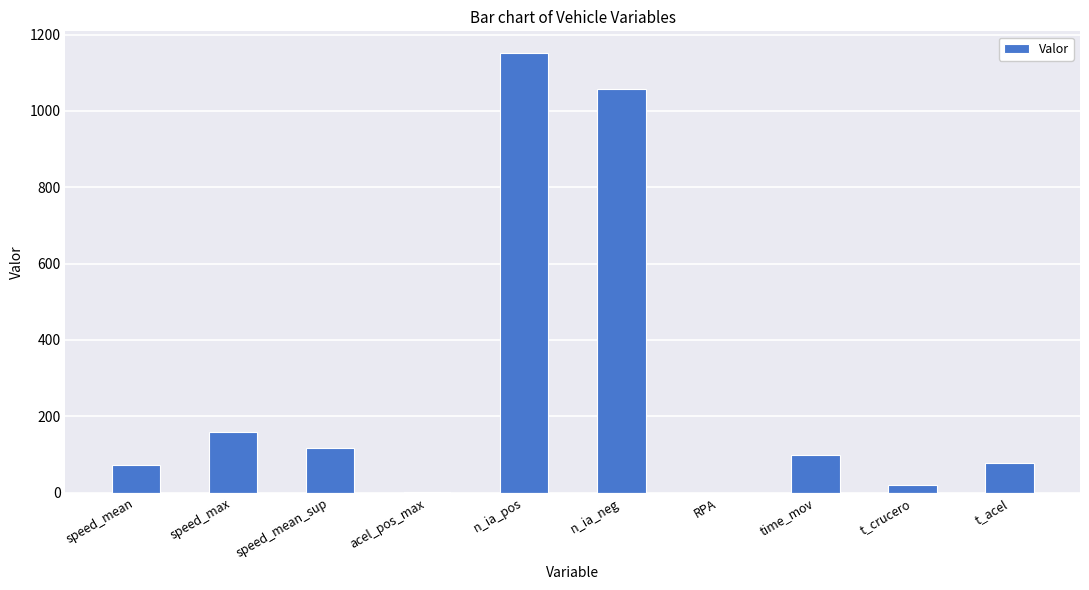

The chart shows a value of 57.6 at time_mov. True or false?

False